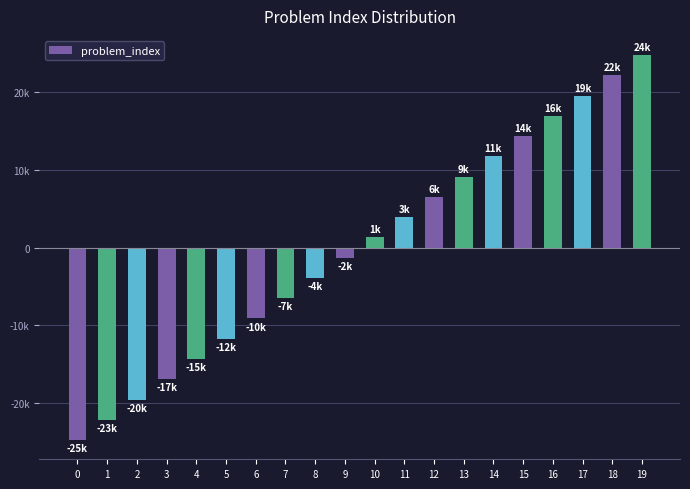

What is the value of the 8th bar from the left?

-6500